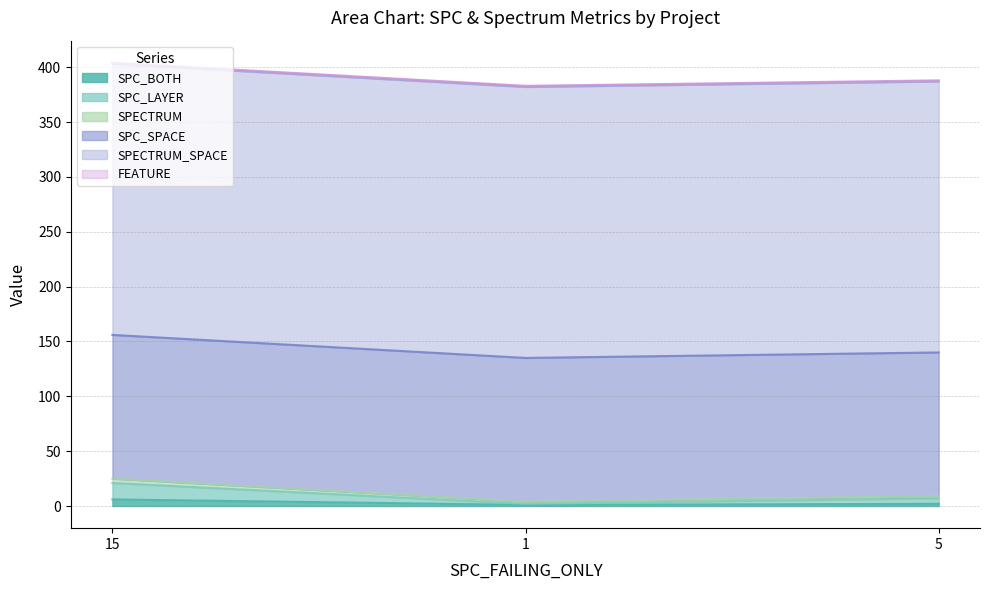

Reading right to left, extract all data points from this chart.

SPC_BOTH: 2	1	6
SPC_LAYER: 5	1	15
SPECTRUM: 2	2	4
SPC_SPACE: 131	131	131
SPECTRUM_SPACE: 247	247	247
FEATURE: 1	1	1